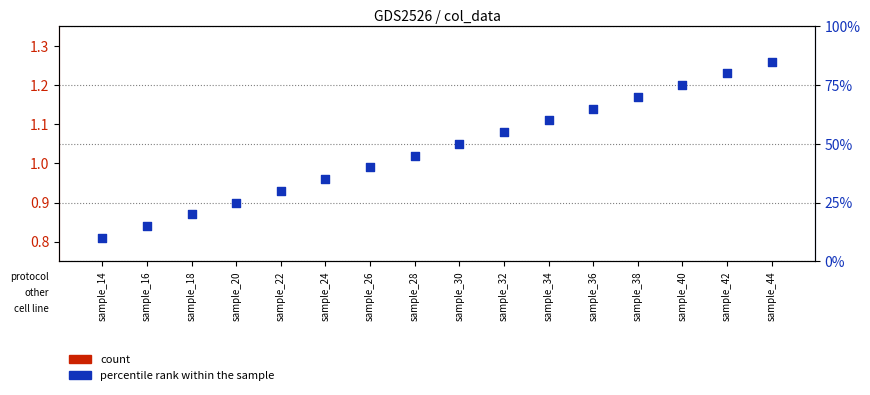

Which series has the largest total across all categories?

percentile rank within the sample